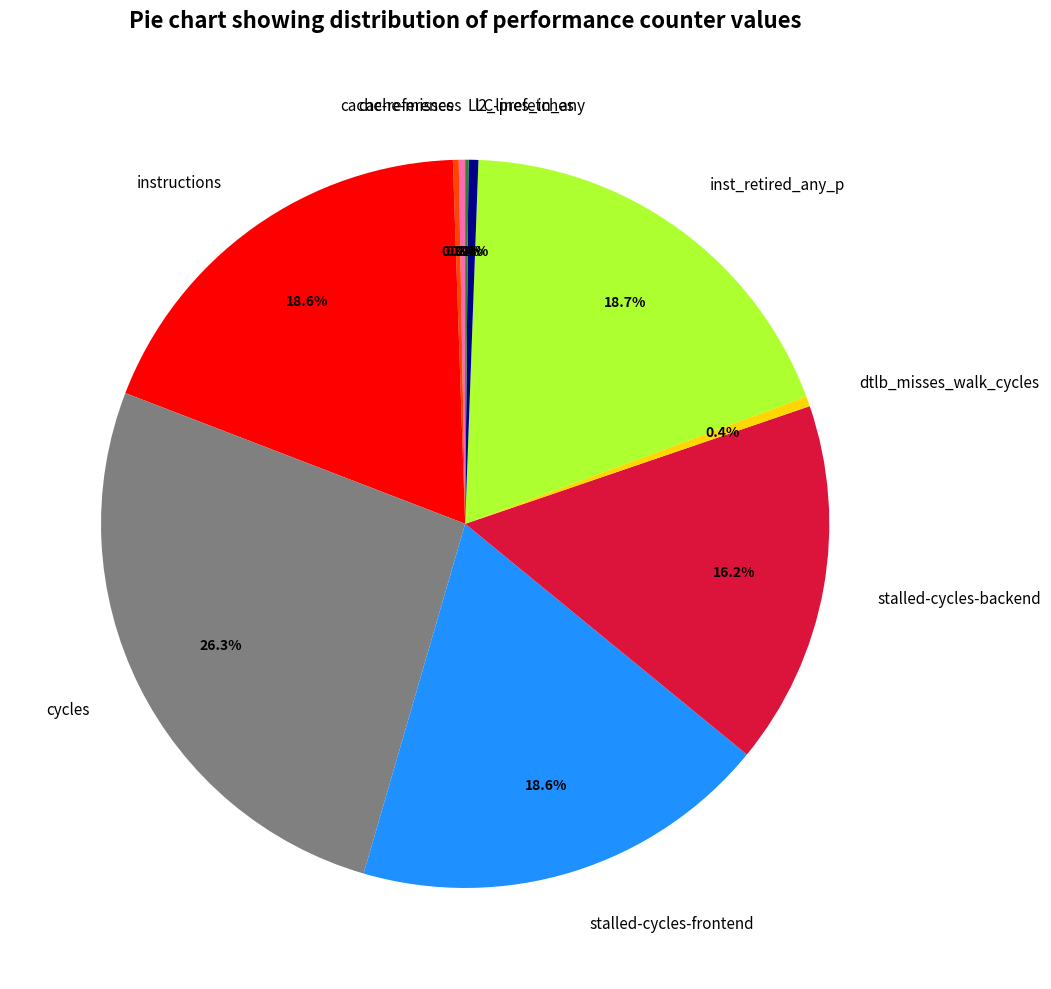

Which has a higher value, cycles or stalled-cycles-backend?

cycles